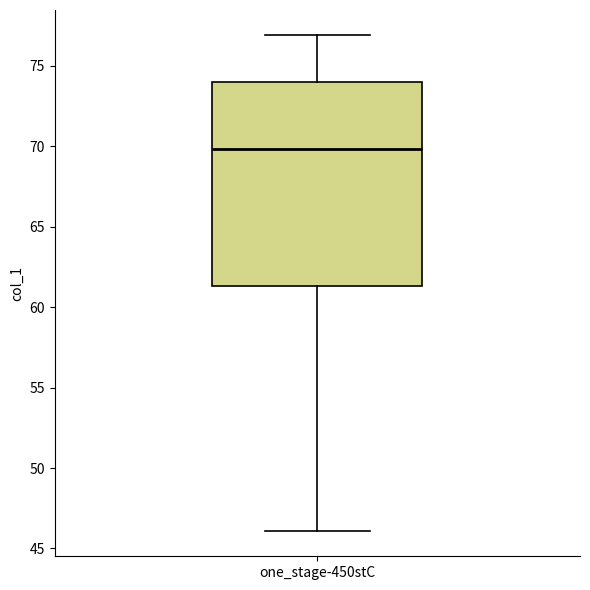

Read this box plot against the y-axis: the position of the median line, the range covered by the box, and the ends of both whiskers. The values are not printed on the chart, so give them approximately, as read against the axis.

median 70.0, box 61.5 to 74.0, whiskers 46.0 to 77.0